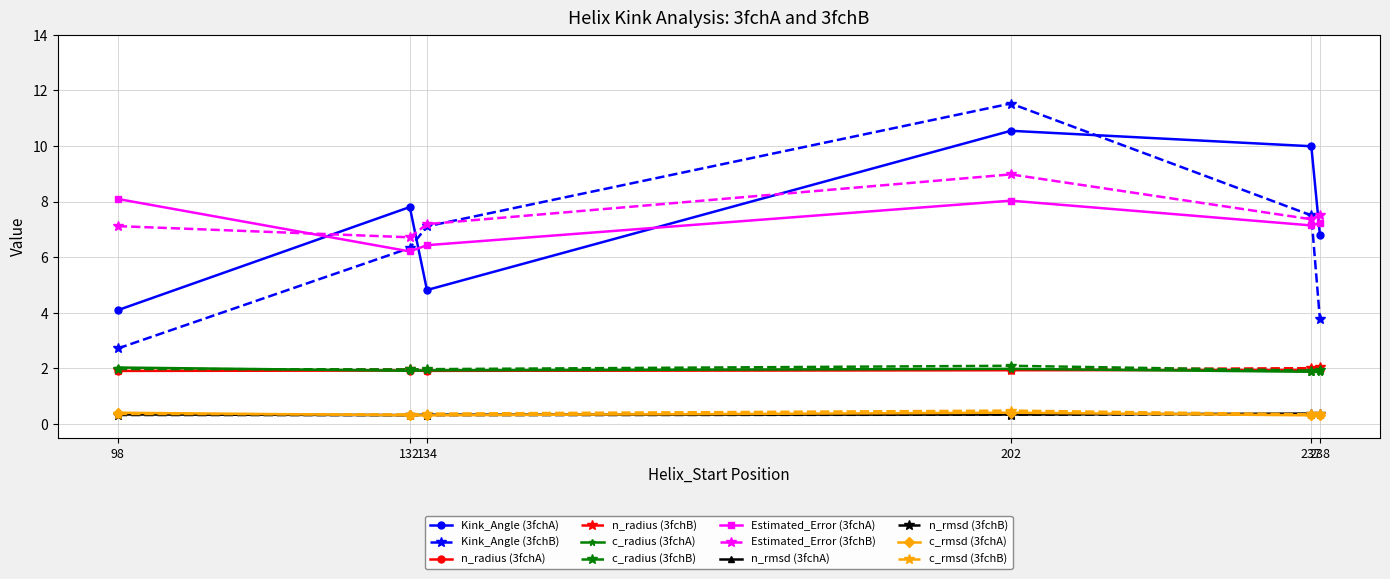

What is the value of the Estimated_Error (3fchA) point at the 1st from the left?

8.1